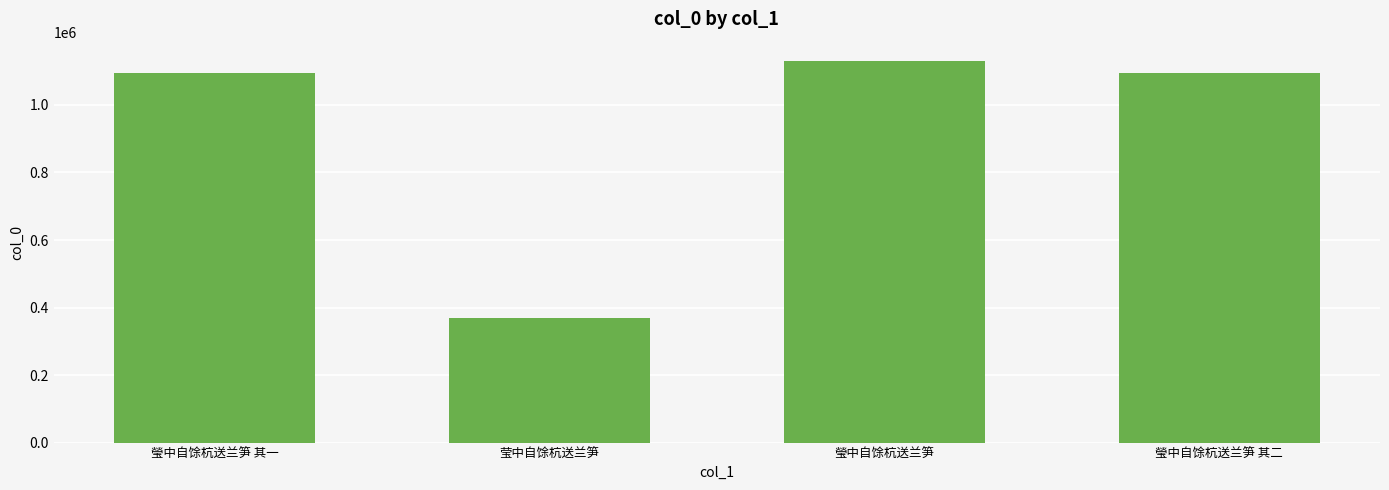

What is the average value?

922718